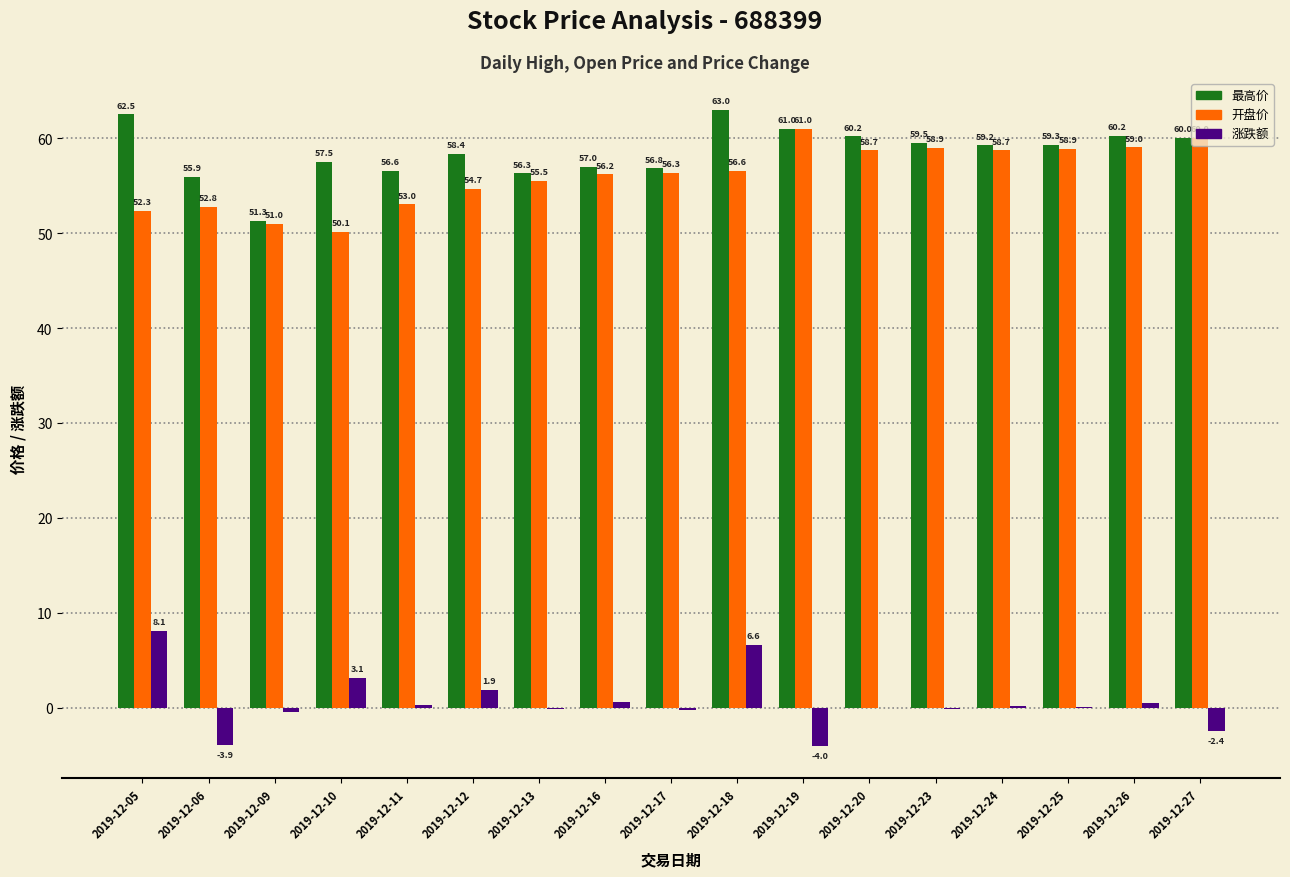

Between 2019-12-09 and 2019-12-23, which series saw the biggest shift?

最高价